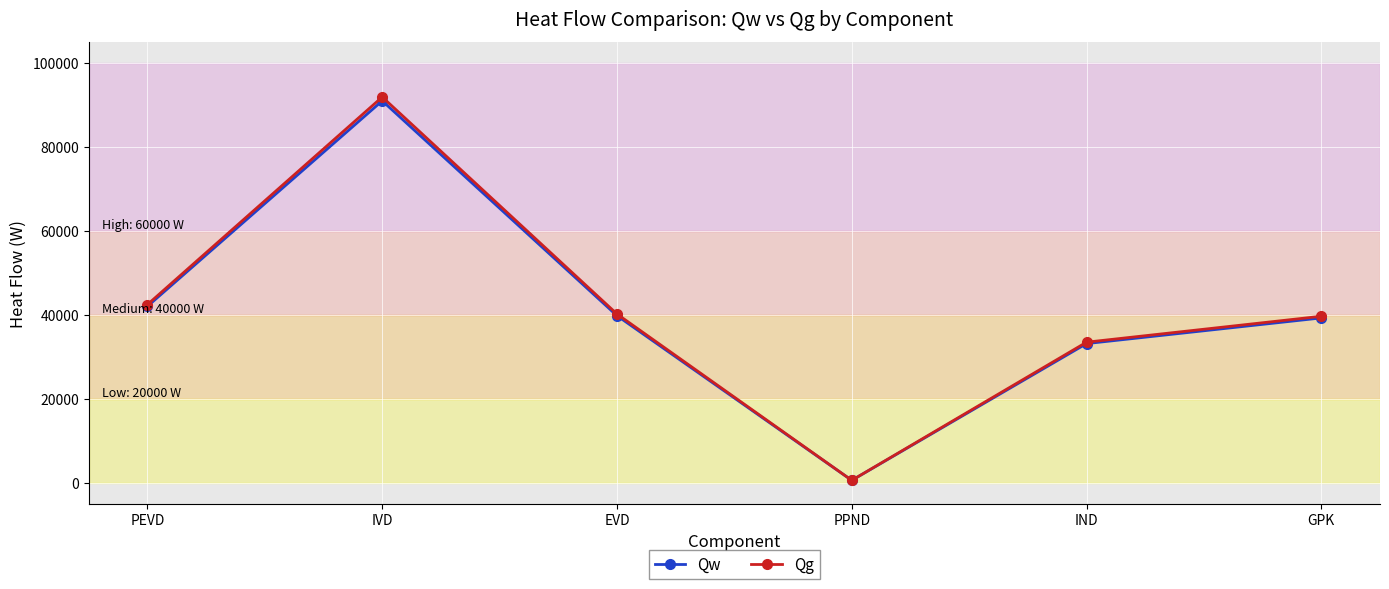

What is the maximum value shown in the chart?

91830.9